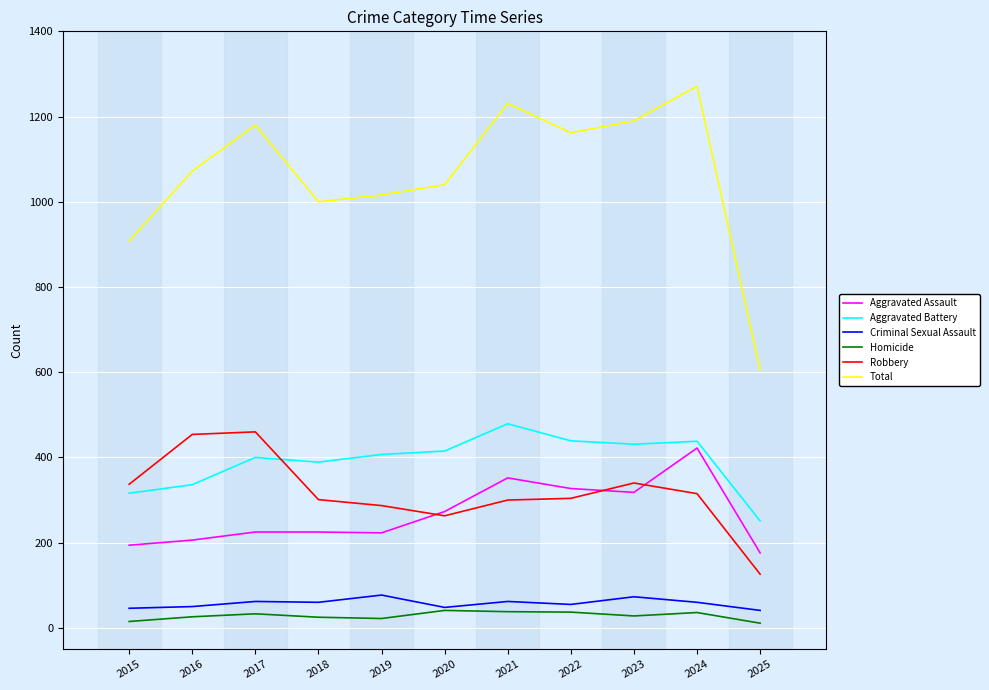

True or false: Aggravated Battery has more than 1 interior local peaks.

True